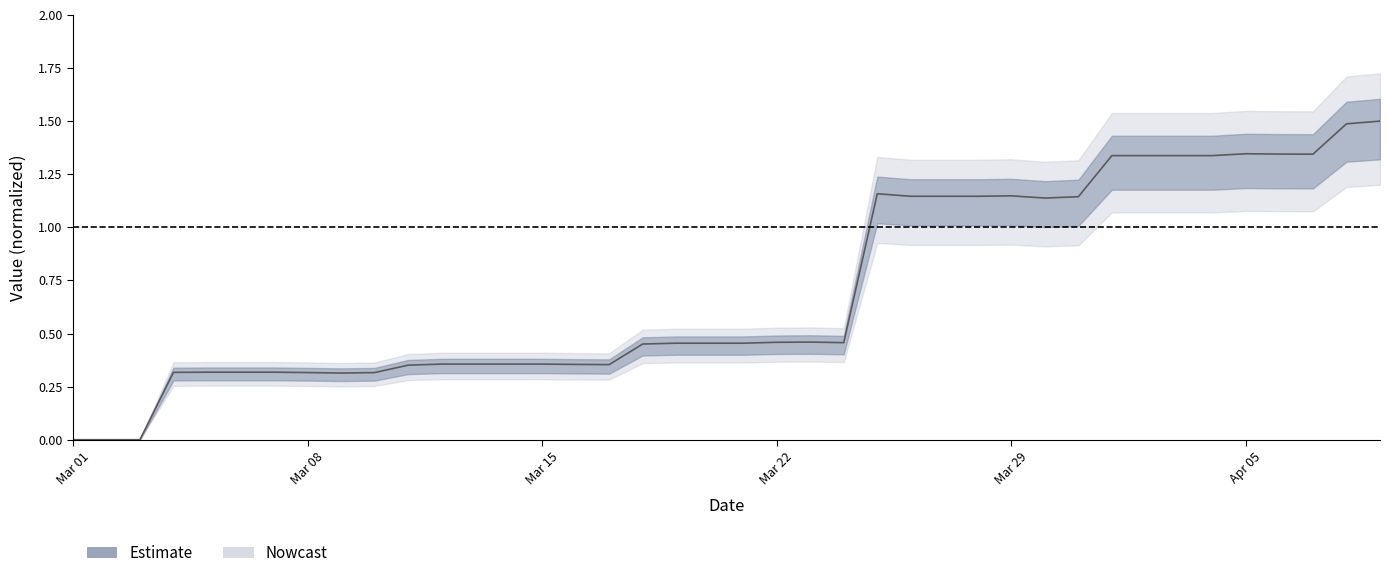

What is the maximum value shown in the chart?

1.5